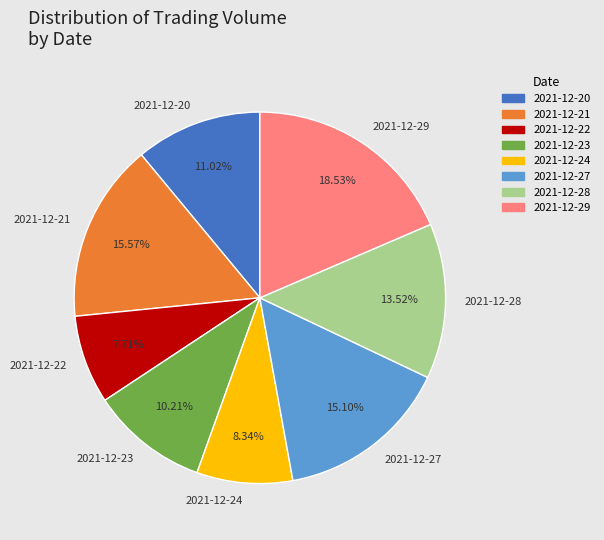

True or false: 2021-12-28 accounts for 21% of the total.

False